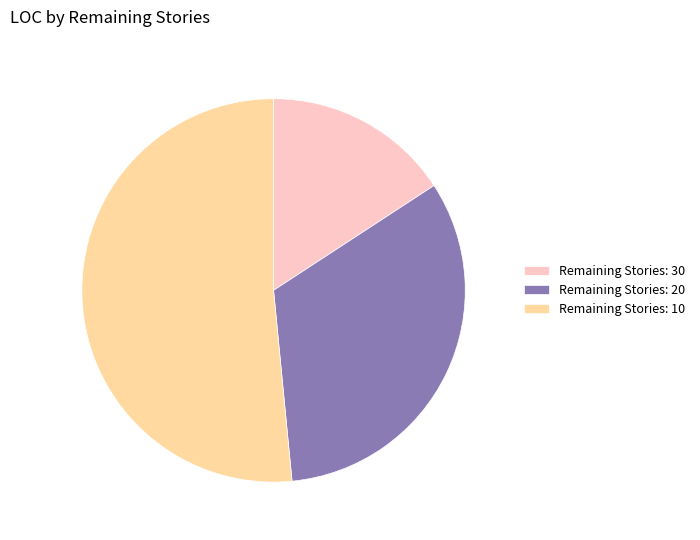

Which slice represents more than half of the pie?

Remaining Stories: 10